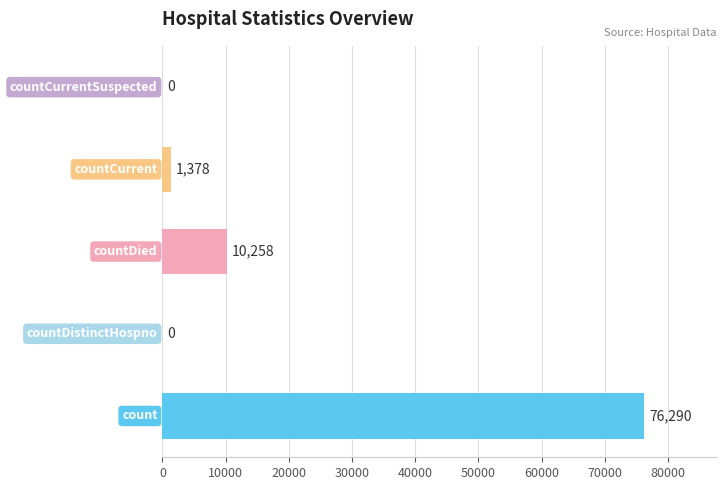

What is the greatest value displayed?

76290